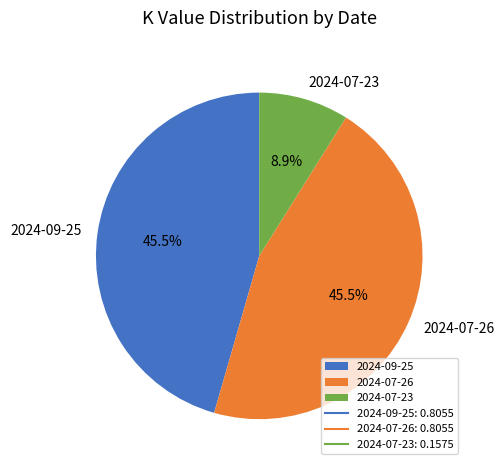

Does 2024-09-25 account for over 50% of the chart?

No